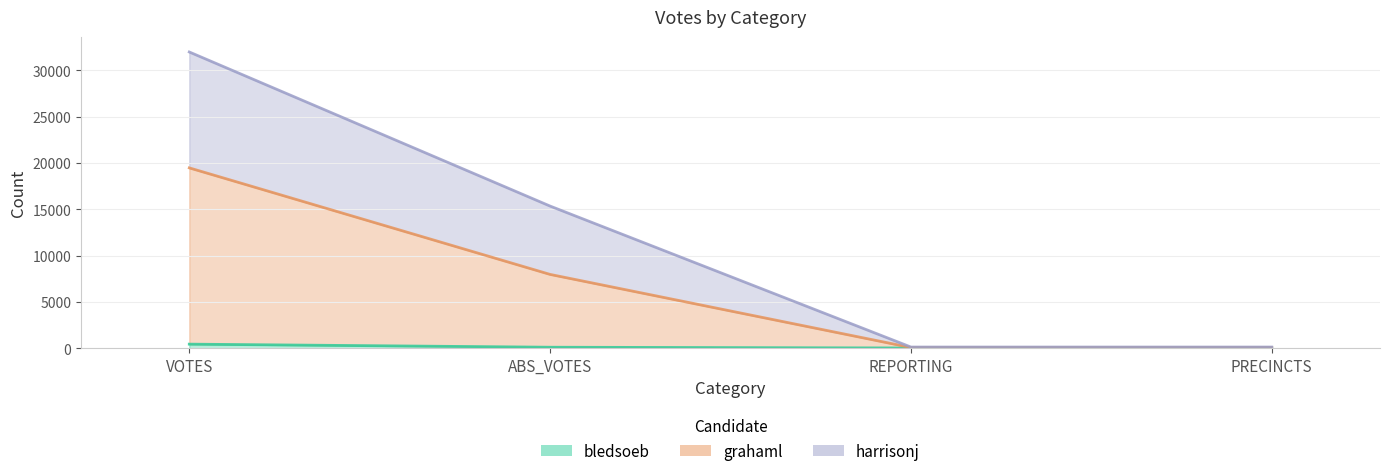

Rank the series at ABS_VOTES from lowest to highest value.

bledsoeb, grahaml, harrisonj